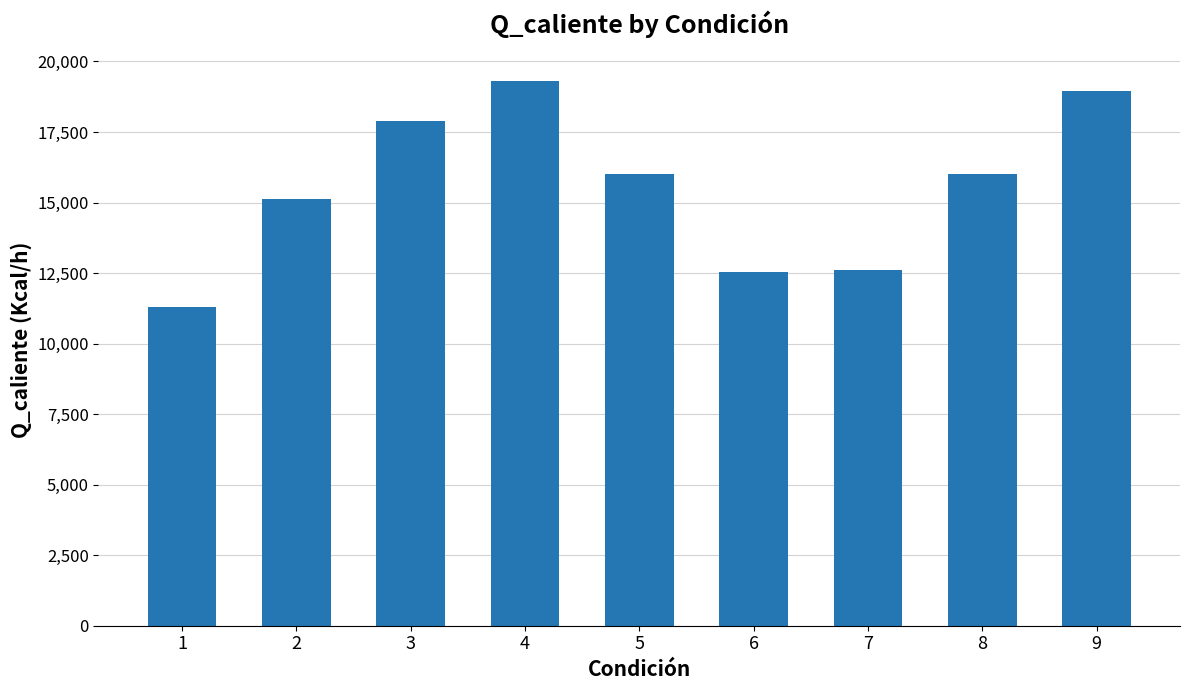

What is the minimum value shown in the chart?

11280.0